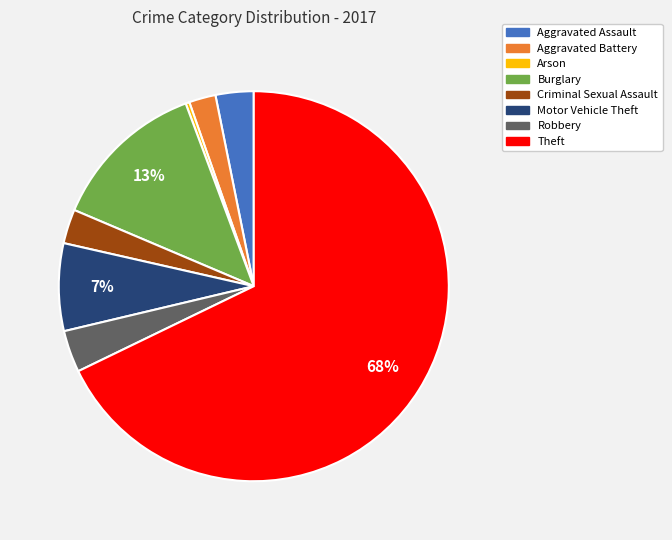

To the nearest percent, what is the combined percentage of Criminal Sexual Assault and Arson?

3%